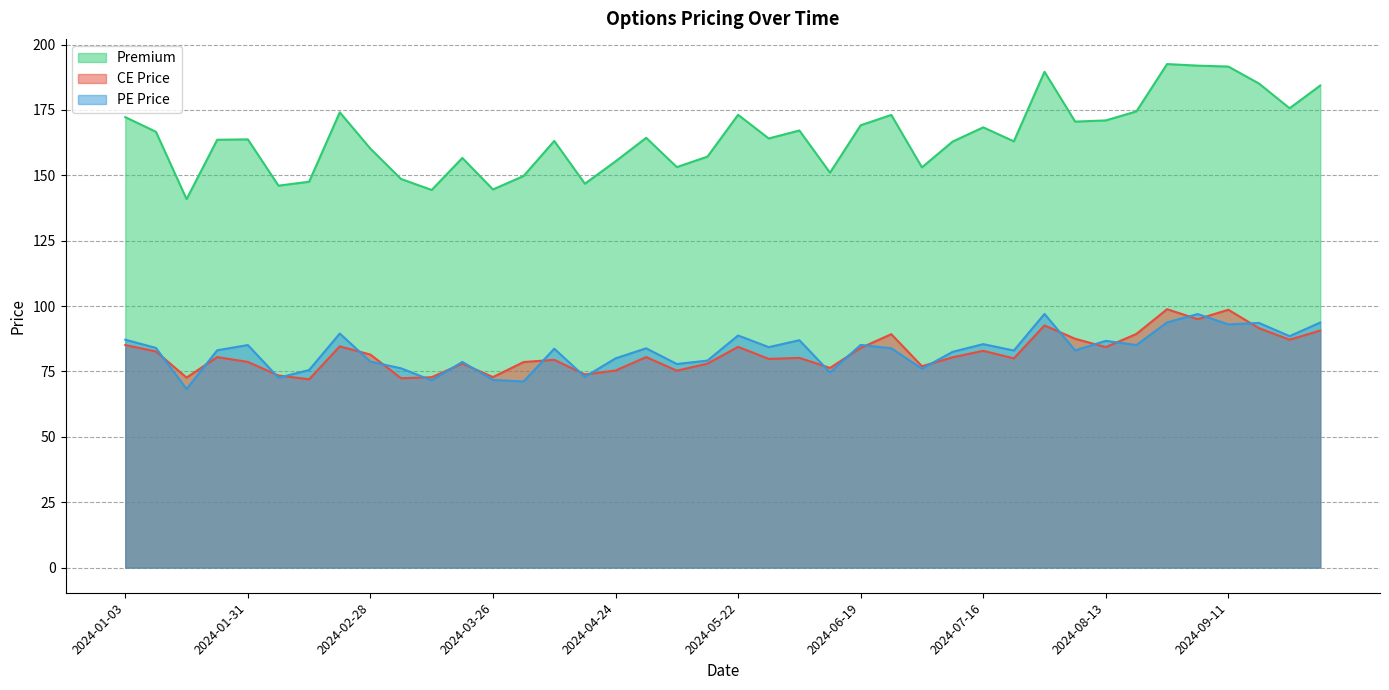

What is the difference between the second highest and second lowest values in the PE Price series?

25.8